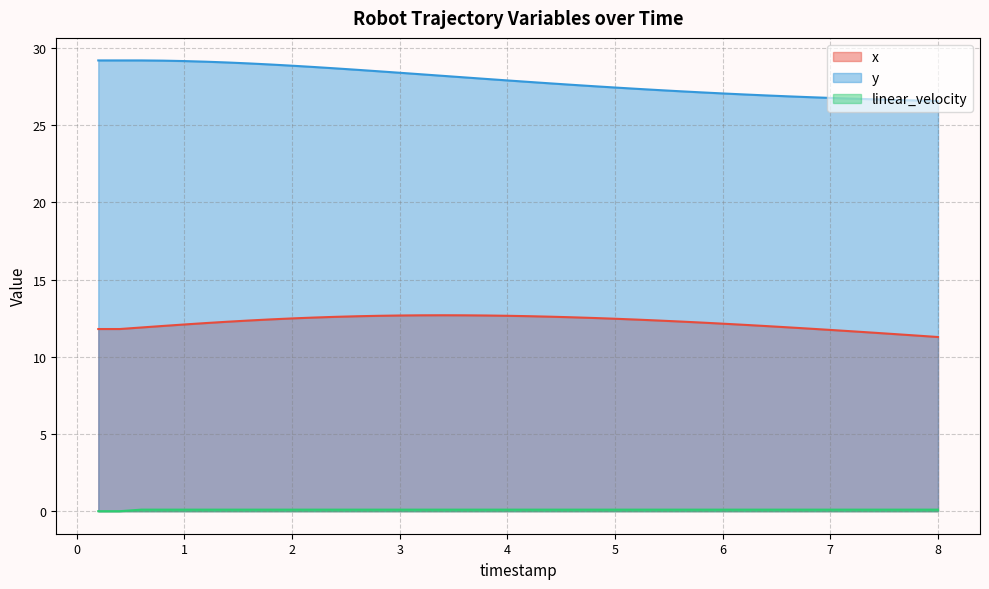

How many lines are shown in the chart?

3